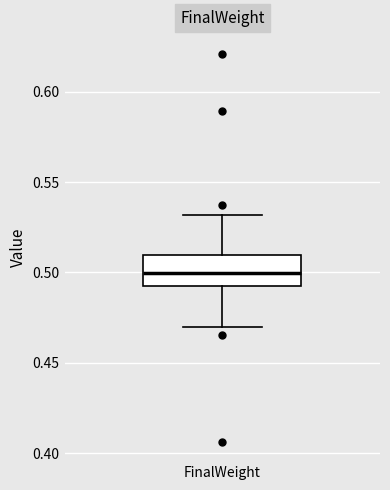

Read this box plot against the y-axis: the position of the median line, the range covered by the box, and the ends of both whiskers. The values are not printed on the chart, so give them approximately, as read against the axis.

median 0.500, box 0.495 to 0.510, whiskers 0.470 to 0.530